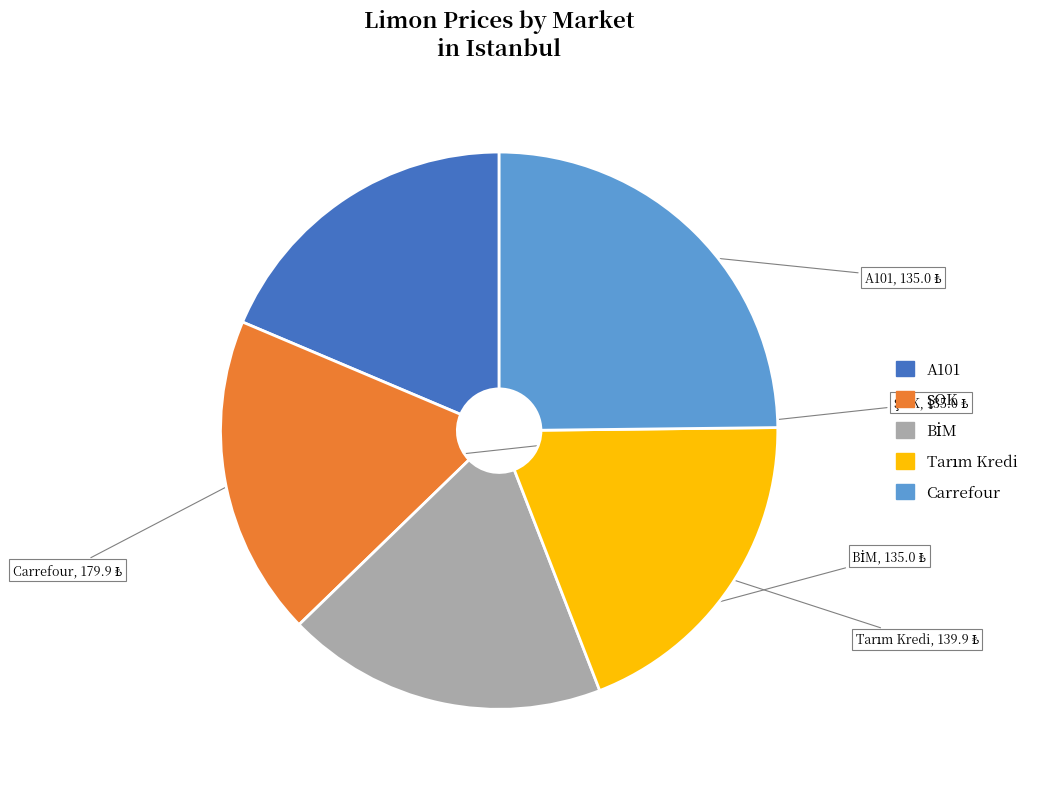

The Carrefour slice represents 25% of the pie. True or false?

True